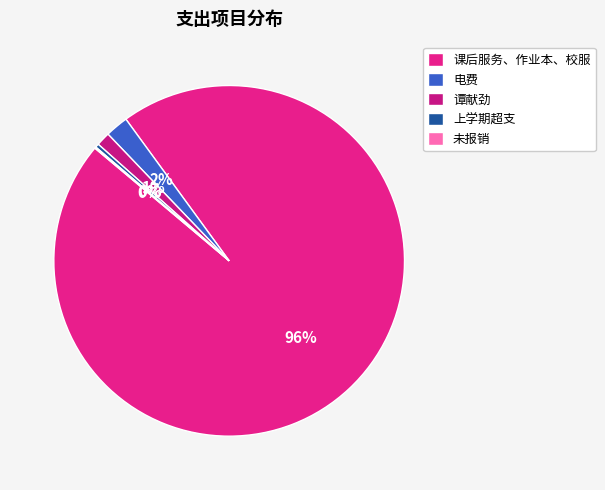

Do 课后服务、作业本、校服 and 谭献劲 together represent more than half of the pie?

Yes